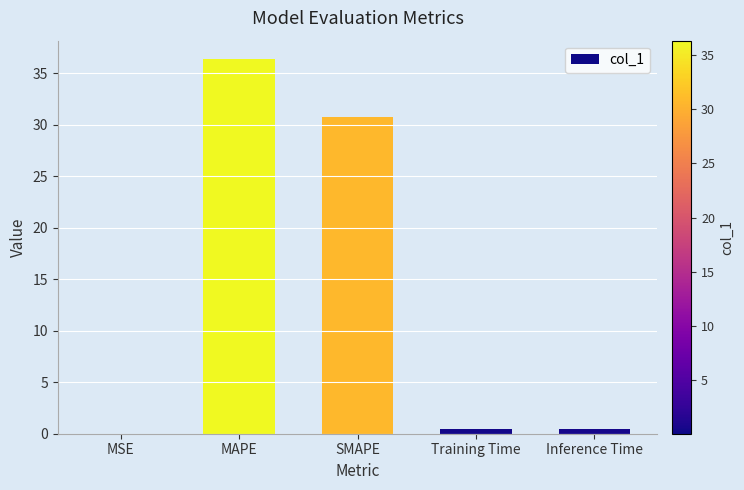

What is the maximum value shown in the chart?

36.4